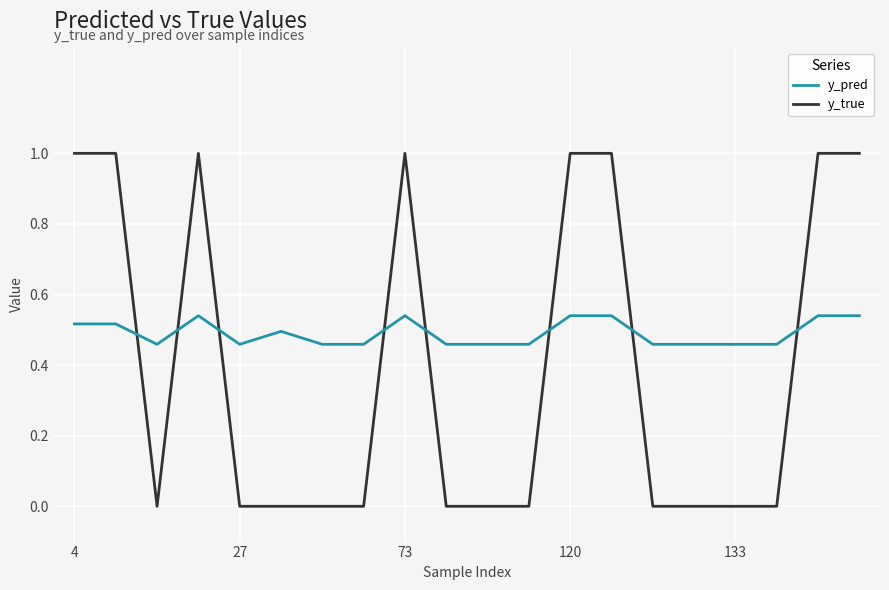

What is the maximum value shown in the chart?

1.0